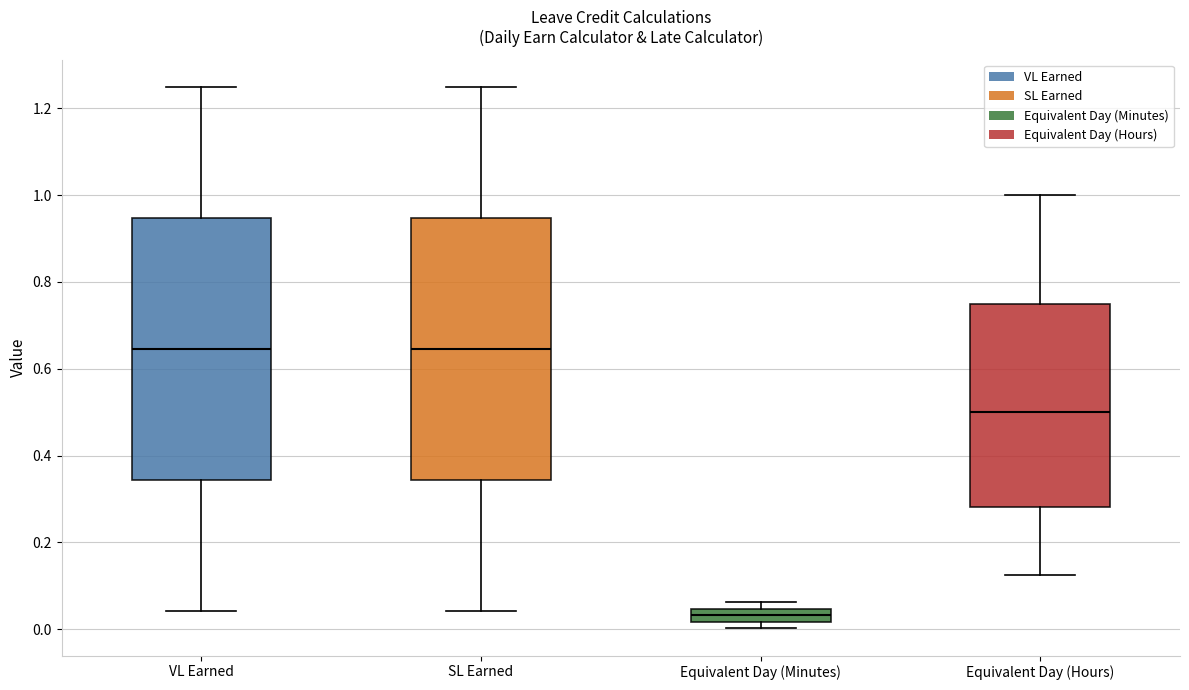

Where does the median line of the box for SL Earned sit on the y-axis? The values are not printed on the chart, so give them approximately, as read against the axis.

0.64